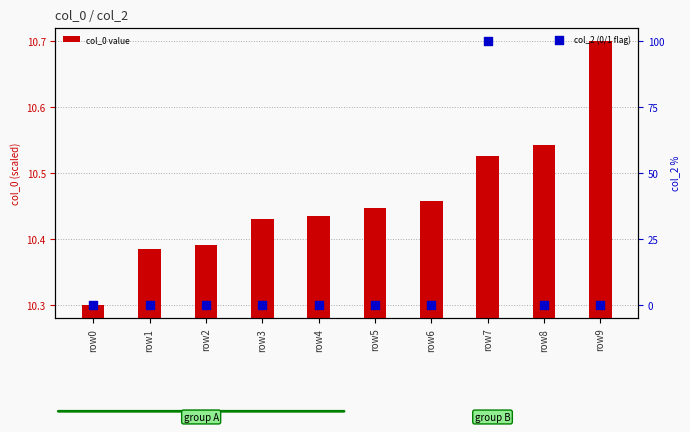

What are all the series names shown in the legend?

col_0 value, col_2 (0/1 flag)